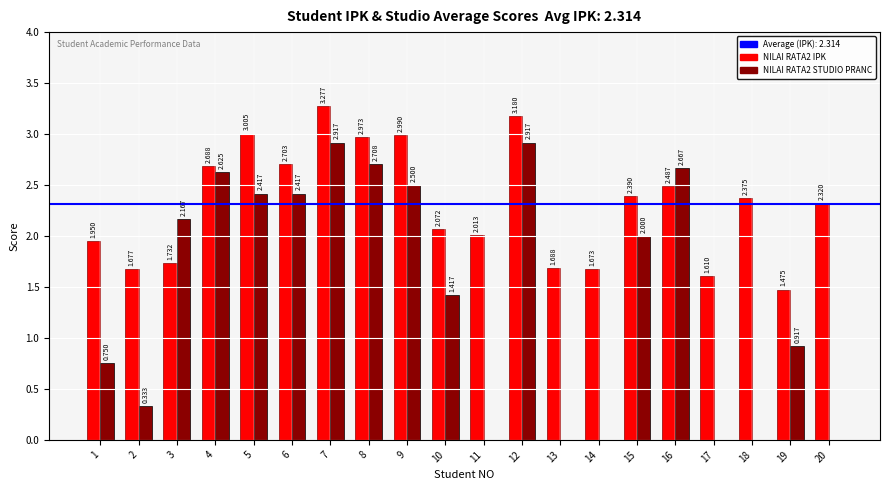

Reading left to right, extract all data points from this chart.

NILAI RATA2 IPK: 1=1.9	2=1.7	3=1.7	4=2.7	5=3.0	6=2.7	7=3.3	8=3.0	9=3.0	10=2.1	11=2.0	12=3.2	13=1.7	14=1.7	15=2.4	16=2.5	17=1.6	18=2.4	19=1.5	20=2.3
NILAI RATA2 STUDIO PRANC: 1=0.8	2=0.3	3=2.2	4=2.6	5=2.4	6=2.4	7=2.9	8=2.7	9=2.5	10=1.4	11=0.0	12=2.9	13=0.0	14=0.0	15=2.0	16=2.7	17=0.0	18=0.0	19=0.9	20=0.0